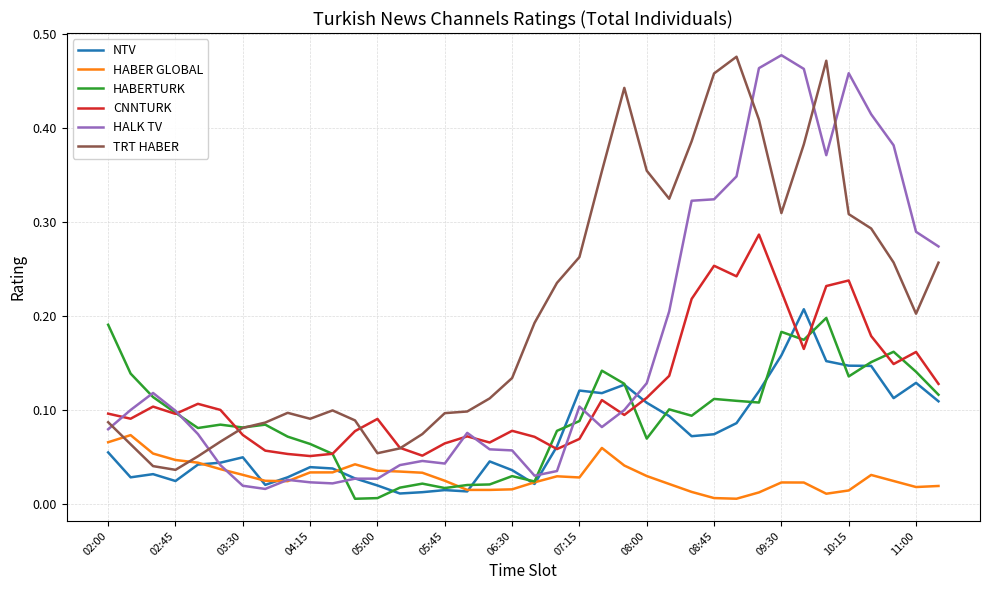

Which series has the largest range (max minus min)?

HALK TV